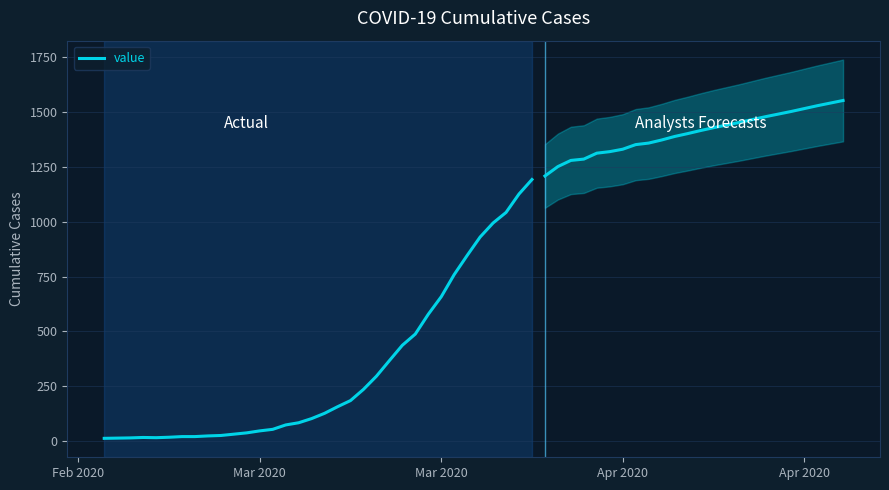

Reading left to right, what are all the values shown in this chart?

13	14	15	17	16	18	21	21	24	26	32	38	47	54	74	84	103	127	157	185	236	296	367	437	488	578	658	759	846	930	994	1042	1126	1192